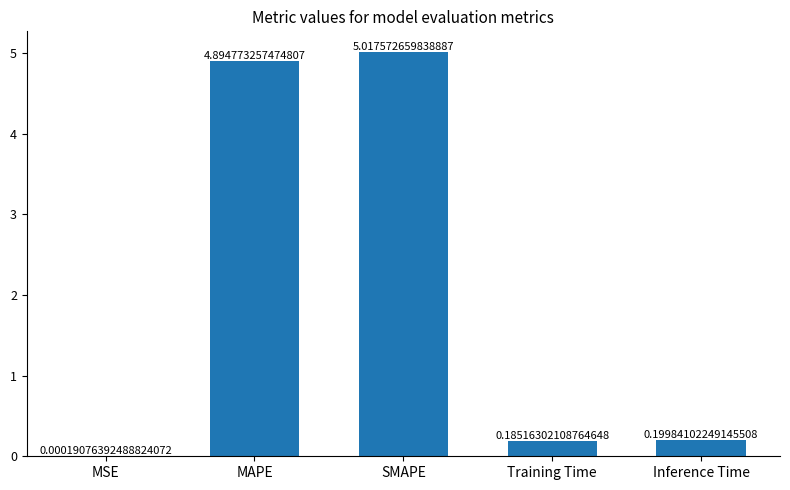

What is the sum of all values?

10.3